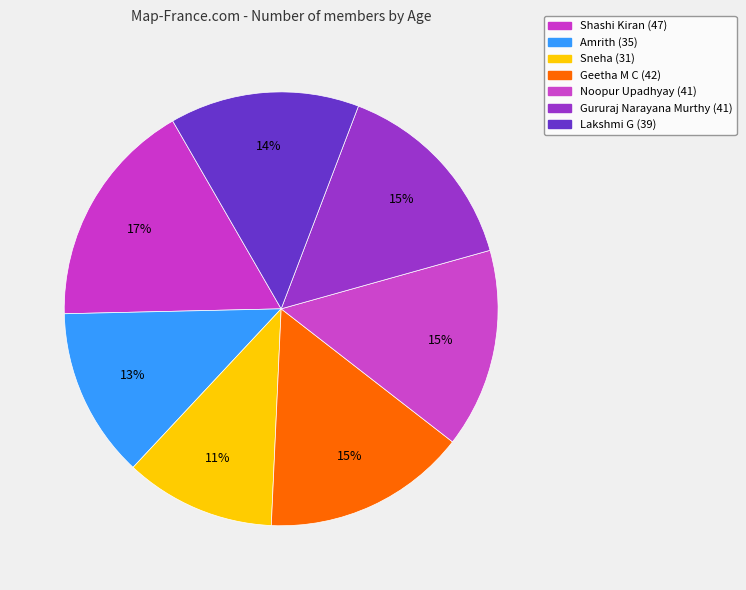

Count the number of slices in the pie.

7